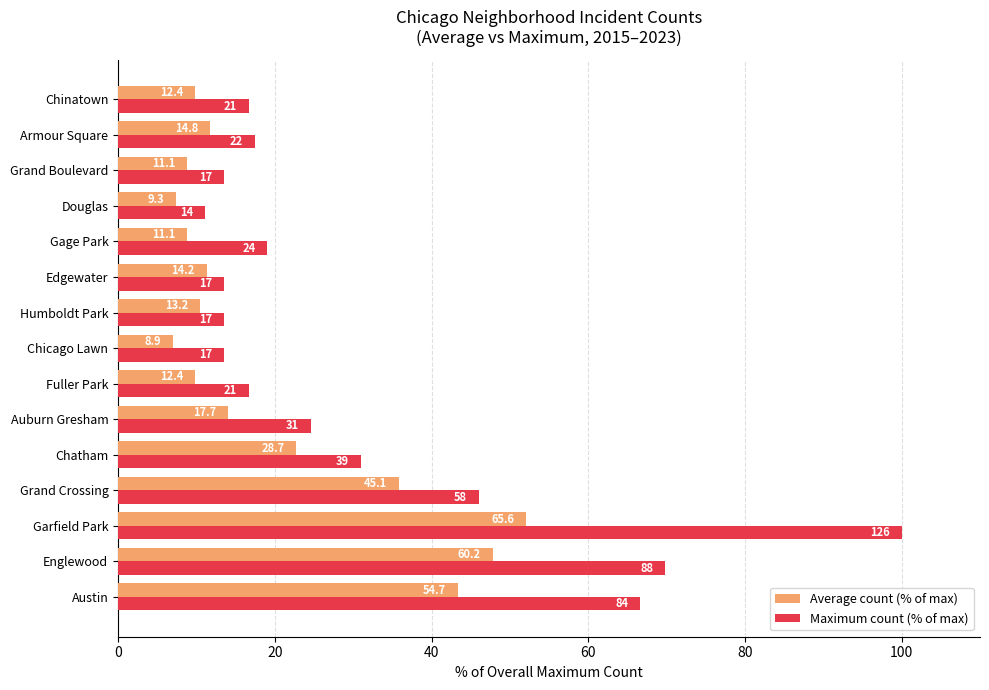

What are all the series names shown in the legend?

Average count (% of max), Maximum count (% of max)